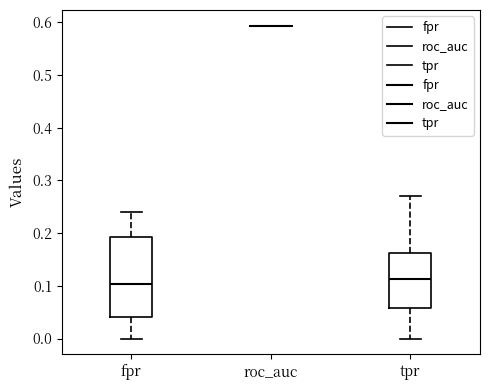

Reading left to right, read every box against the y-axis: the position of its median line, the range the box covers, and the ends of its whiskers. The values are not printed on the chart, so give them approximately, as read against the axis.

fpr: median 0.10, box 0.04 to 0.19, whiskers 0.00 to 0.24
roc_auc: box collapsed to a line at 0.59, whiskers 0.59 to 0.59
tpr: median 0.11, box 0.06 to 0.16, whiskers 0.00 to 0.27